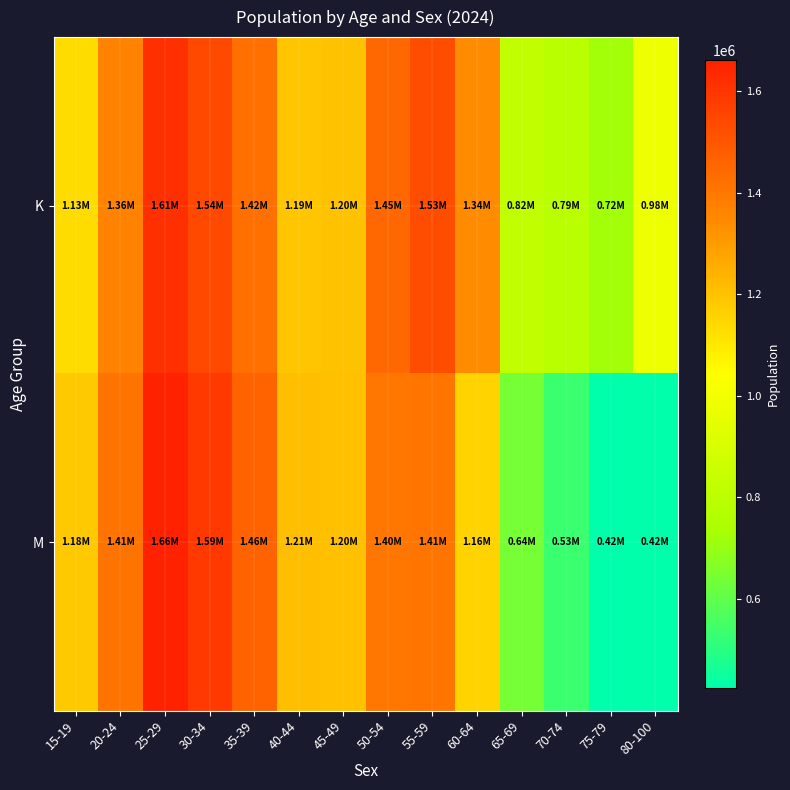

Reading left to right, list all the values displayed in this chart.

K: 15-19=1131077.3	20-24=1363470.0	25-29=1614627.6	30-34=1541068.4	35-39=1422315.3	40-44=1188521.7	45-49=1200539.3	50-54=1448390.6	55-59=1529075.2	60-64=1342334.5	65-69=817443.1	70-74=787781.0	75-79=719284.1	80-100=983115.7
M: 15-19=1179683.0	20-24=1414775.8	25-29=1662231.4	30-34=1587536.3	35-39=1461507.4	40-44=1211018.5	45-49=1204135.3	50-54=1401242.6	55-59=1408692.4	60-64=1155506.5	65-69=638652.8	70-74=534281.8	75-79=424126.9	80-100=423655.4